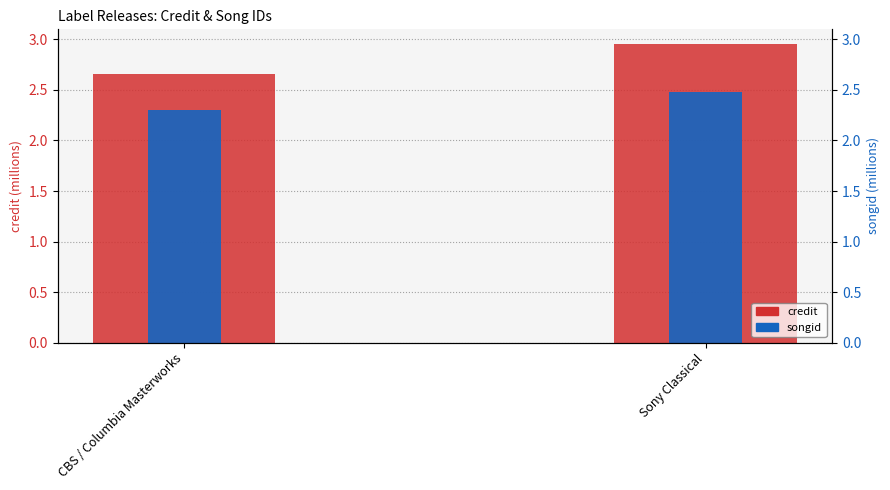

Where is songid nearest to the value 2?

CBS / Columbia Masterworks